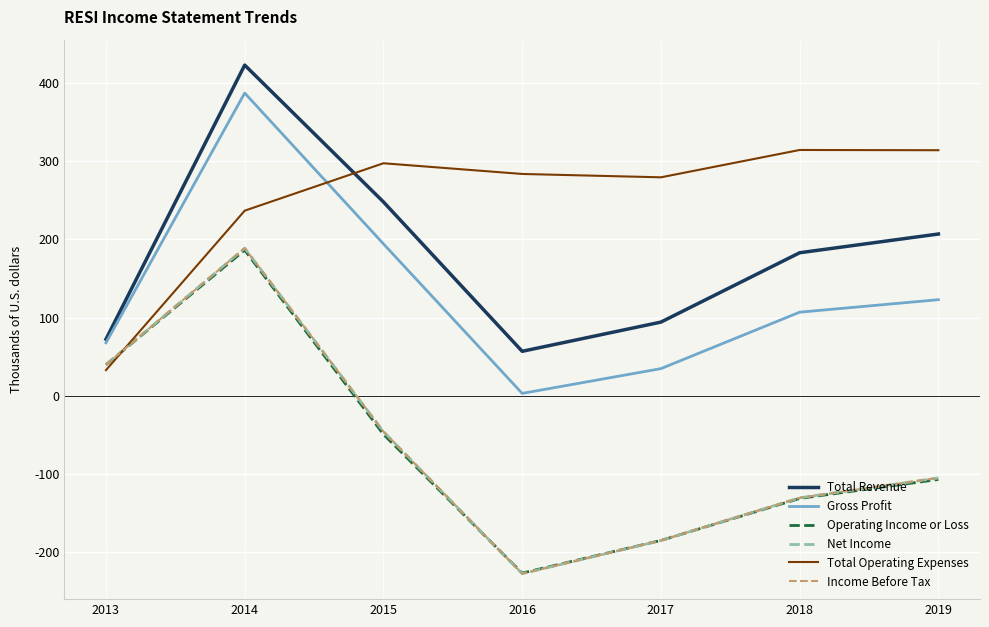

What is the lowest value of the Total Operating Expenses series?

32700